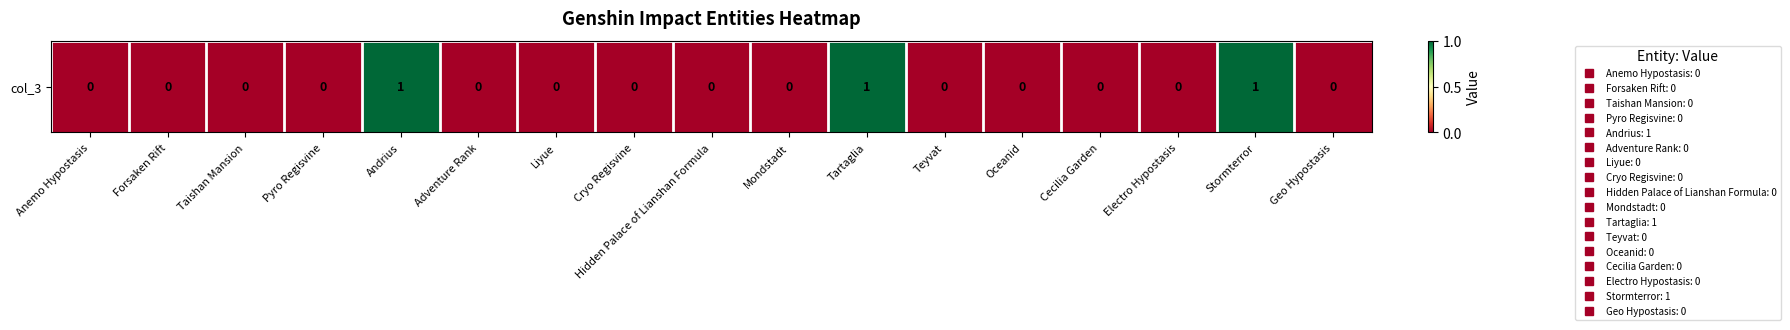

Which has a higher value, Adventure Rank or Anemo Hypostasis?

Adventure Rank